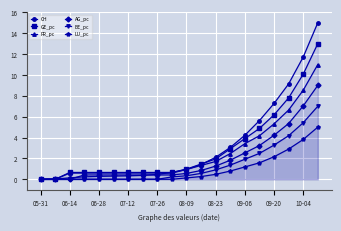

True or false: LU_pc and BE_pc cross at least once.

False